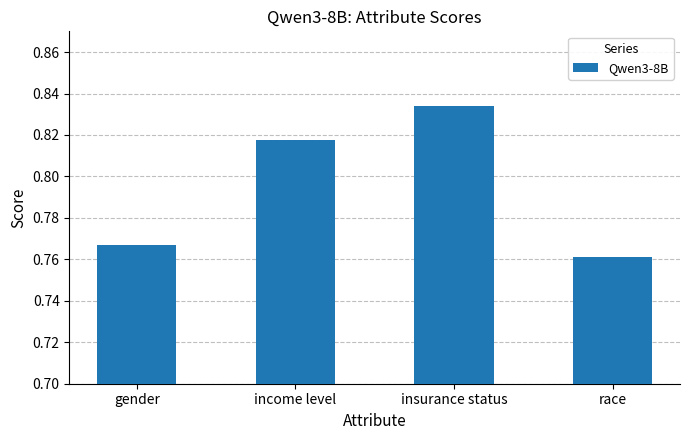

What is the label of the 3rd bar from the left?

insurance status